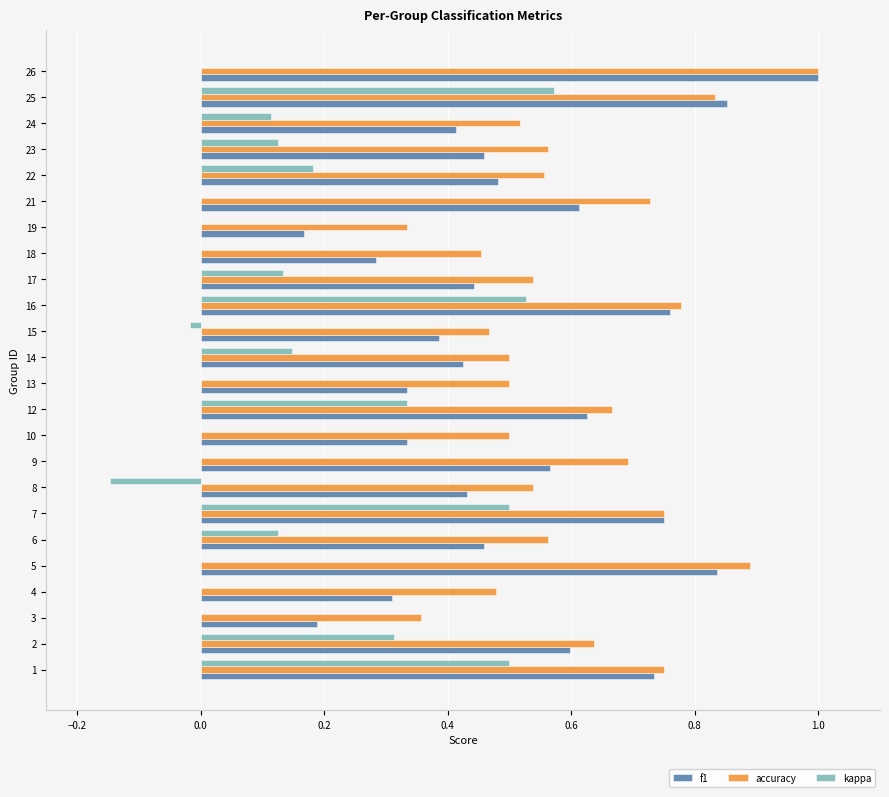

At which category does the chart reach its peak across all series?

26